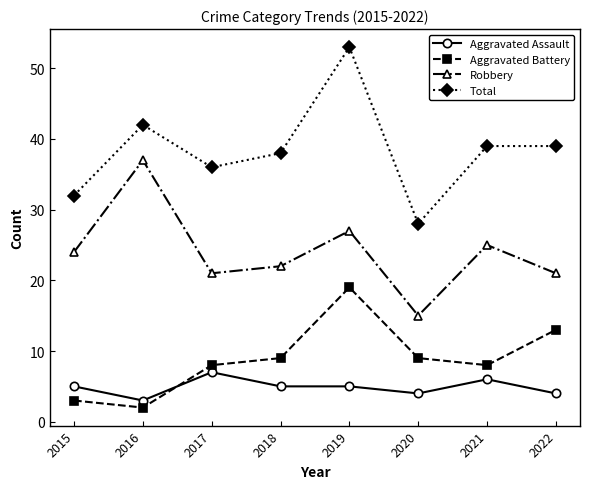

What are all the series names shown in the legend?

Aggravated Assault, Aggravated Battery, Robbery, Total